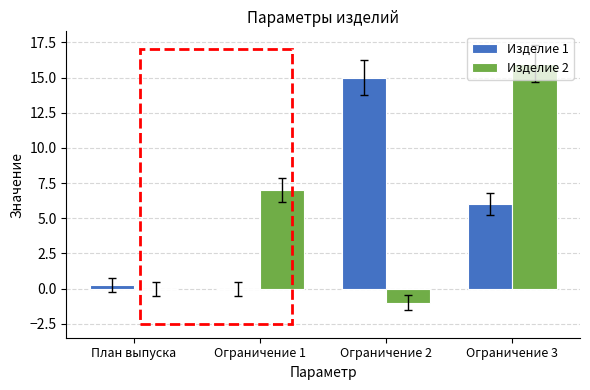

True or false: Изделие 2 has a value of 0.0 at План выпуска.

True